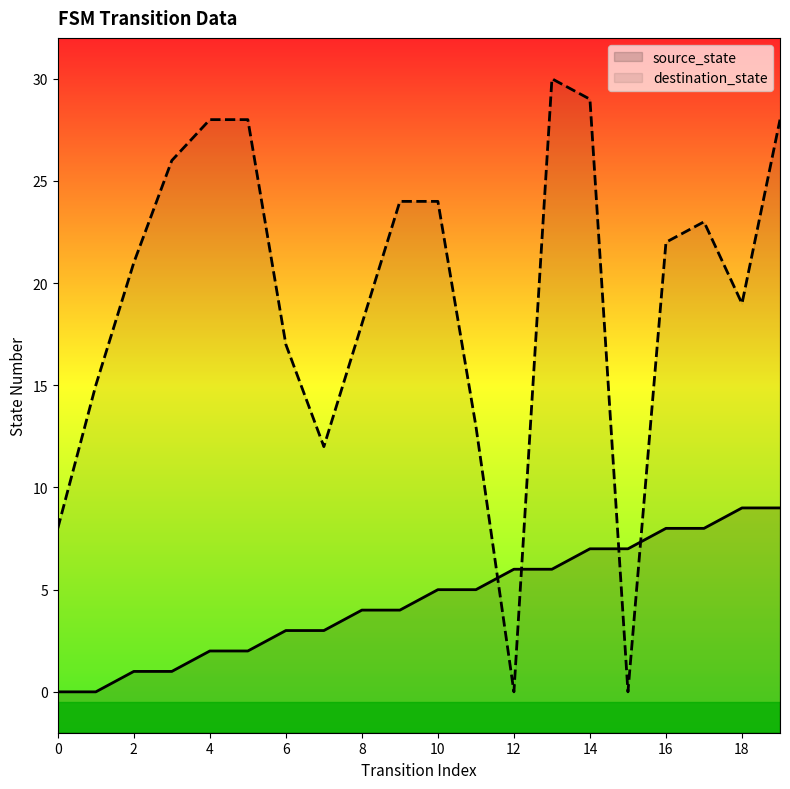

What is the difference between the maximum and minimum values in the source_state series?

9